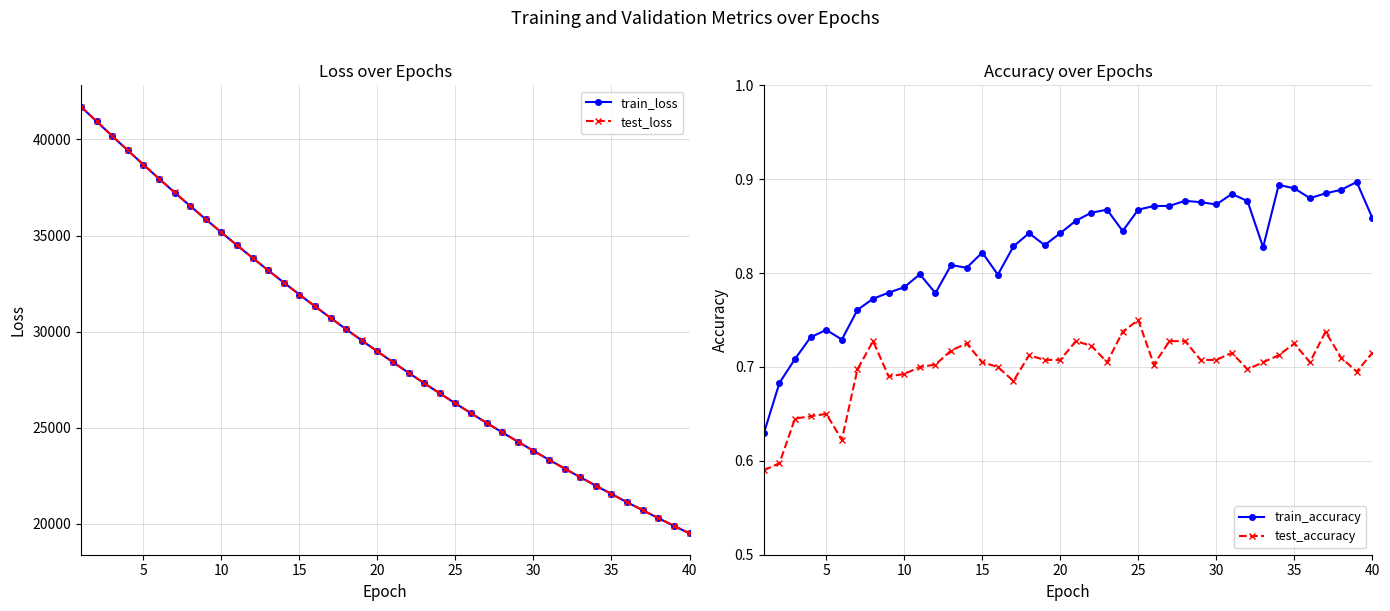

Reading left to right, what are all the values shown in this chart?

train_loss: 41702.3	40939.4	40179.2	39428.3	38687.0	37958.6	37239.7	36534.8	35841.4	35159.3	34489.0	33831.2	33183.8	32548.2	31923.5	31310.4	30707.3	30115.4	29534.2	28963.2	28402.4	27851.7	27311.0	26780.5	26259.0	25747.3	25245.0	24751.7	24267.5	23792.1	23325.4	22867.4	22418.1	21976.4	21543.2	21118.0	20700.6	20291.0	19888.9	19494.5
test_loss: 41707.8	40944.2	40183.8	39432.6	38690.6	37961.4	37242.5	36537.4	35843.6	35161.4	34491.2	33833.3	33186.1	32550.6	31925.5	31312.0	30709.0	30117.1	29536.4	28965.1	28404.3	27853.5	27312.7	26782.1	26260.5	25748.7	25246.5	24753.0	24269.0	23793.6	23326.7	22868.8	22419.5	21977.8	21544.5	21119.3	20701.7	20292.2	19890.2	19495.8
train_accuracy: 0.6	0.7	0.7	0.7	0.7	0.7	0.8	0.8	0.8	0.8	0.8	0.8	0.8	0.8	0.8	0.8	0.8	0.8	0.8	0.8	0.9	0.9	0.9	0.8	0.9	0.9	0.9	0.9	0.9	0.9	0.9	0.9	0.8	0.9	0.9	0.9	0.9	0.9	0.9	0.9
test_accuracy: 0.6	0.6	0.6	0.6	0.7	0.6	0.7	0.7	0.7	0.7	0.7	0.7	0.7	0.7	0.7	0.7	0.7	0.7	0.7	0.7	0.7	0.7	0.7	0.7	0.8	0.7	0.7	0.7	0.7	0.7	0.7	0.7	0.7	0.7	0.7	0.7	0.7	0.7	0.7	0.7